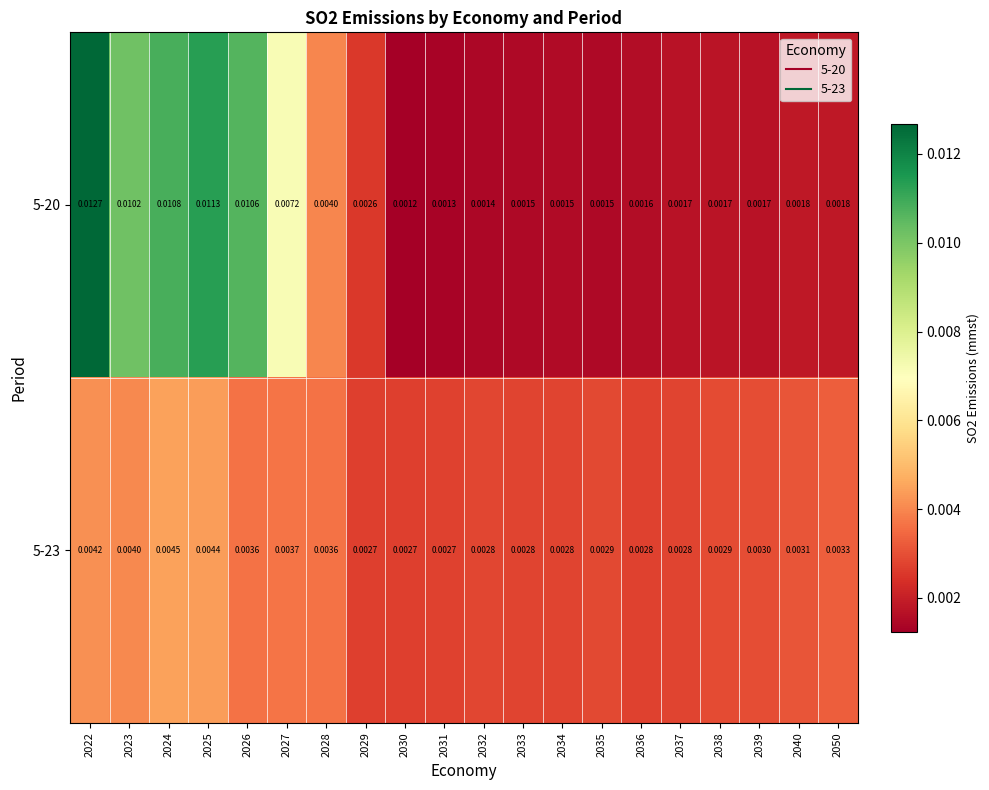

How many categories are shown in the chart?

20